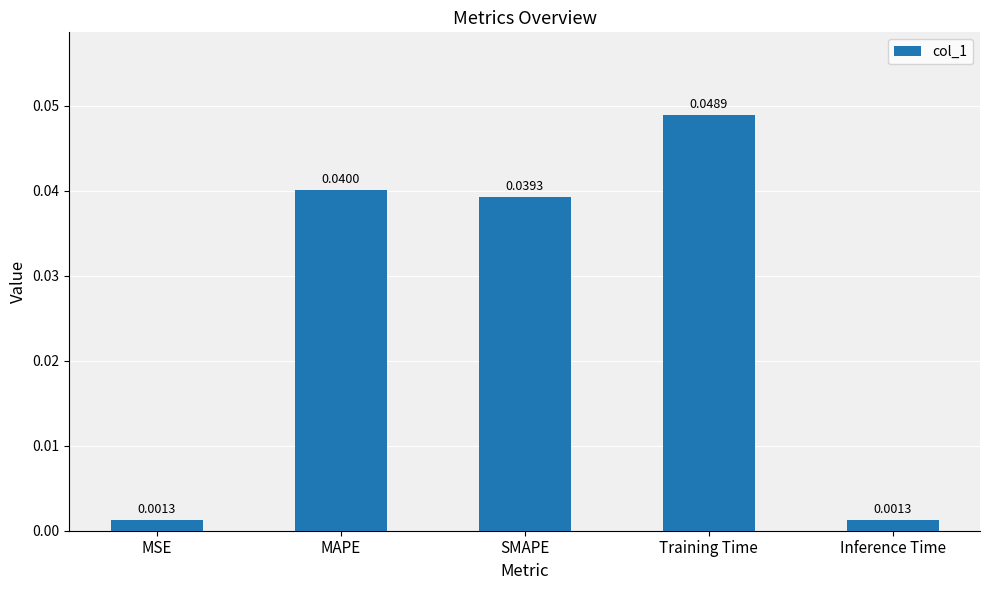

Are the bars grouped side by side (vs. stacked)?

No